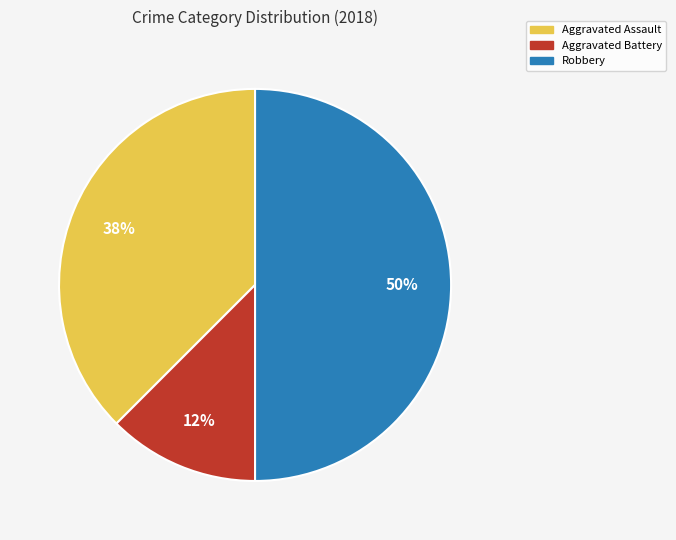

Is the sum of Robbery and Aggravated Assault greater than half?

Yes